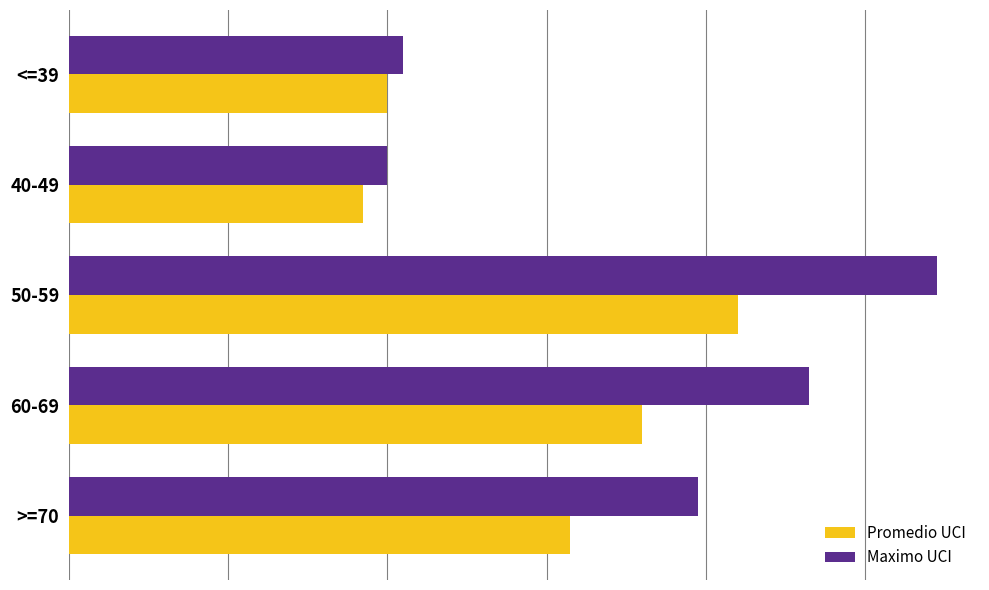

What are all the series names shown in the legend?

Promedio UCI, Maximo UCI